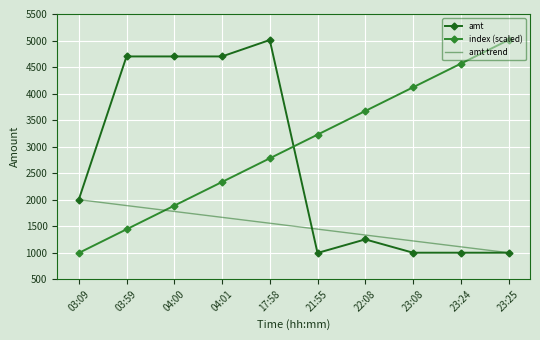

Is it true that index equals 2333.2 at 04:01?

True